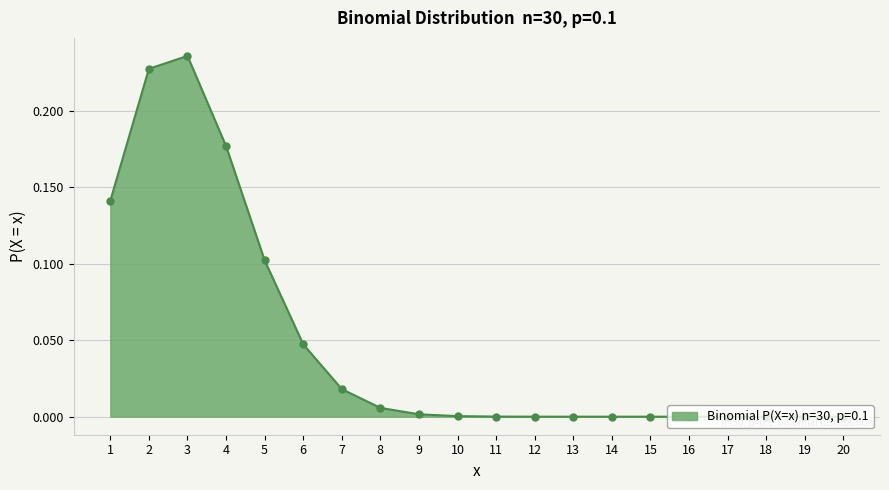

At which category does the chart reach its peak across all series?

3